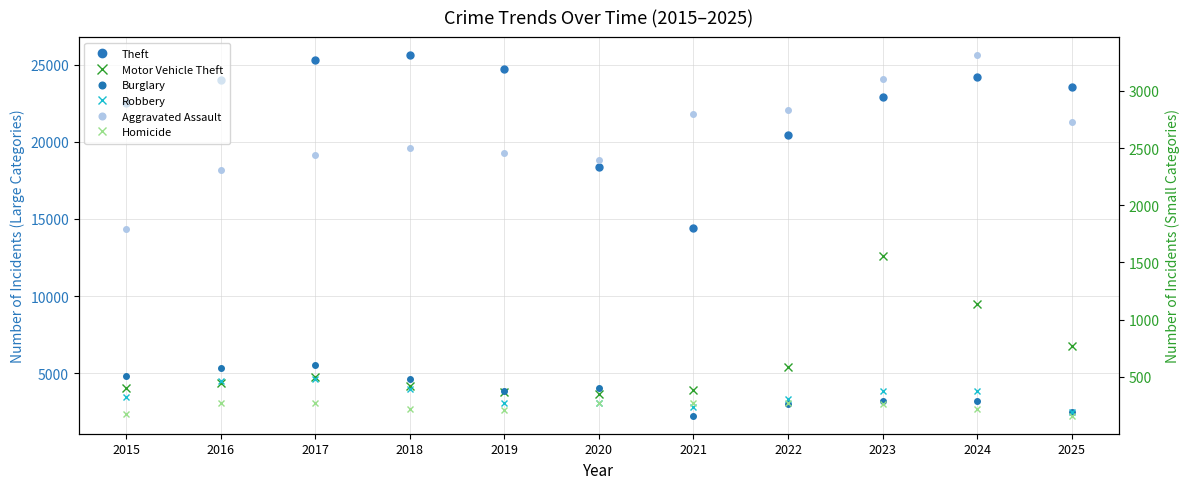

What value does the Homicide series have at 2017, to the nearest 10?

270